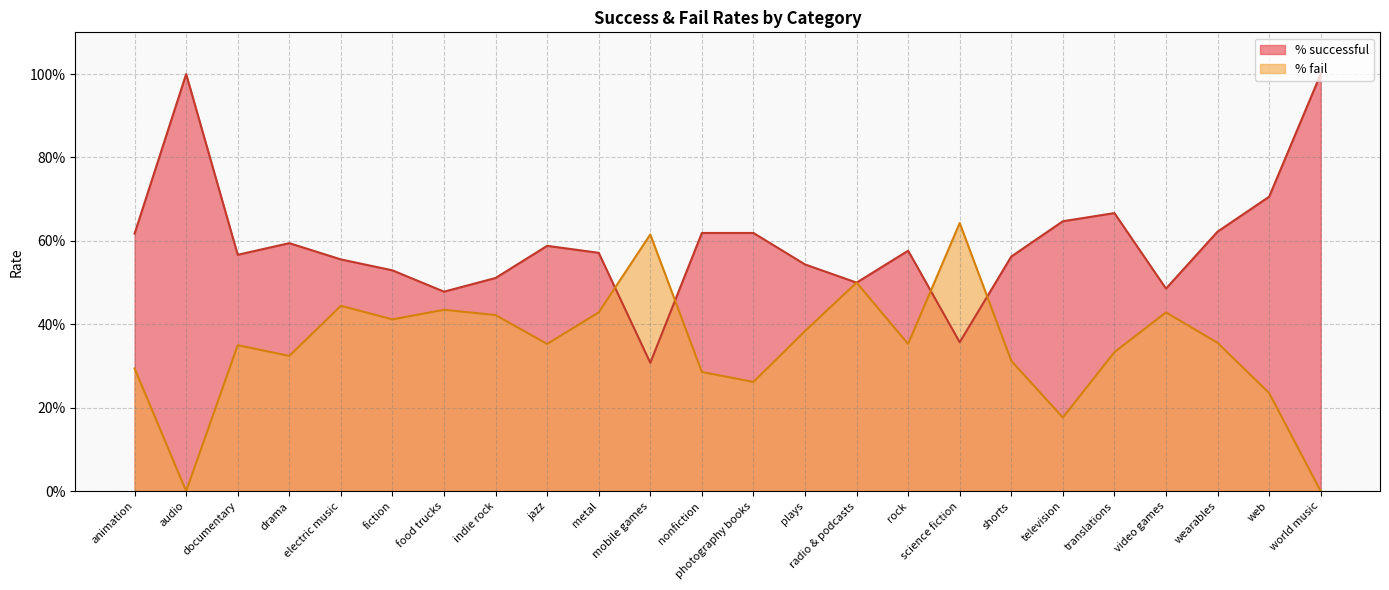

True or false: % fail and % successful intersect in this chart.

True